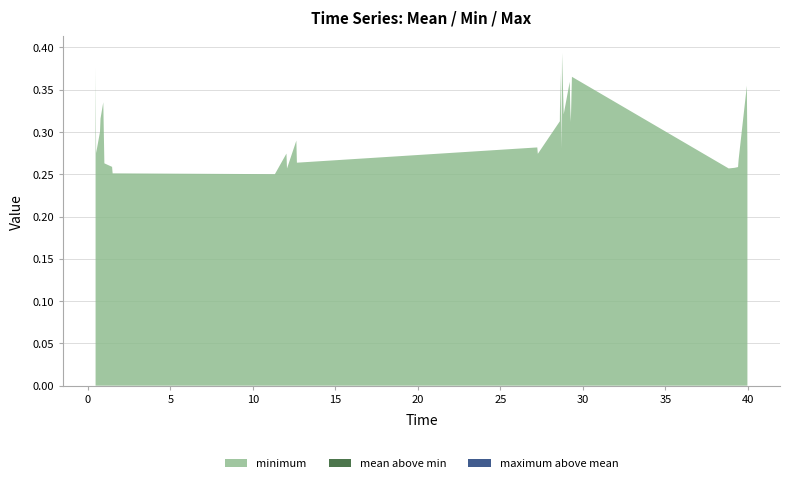

Reading left to right, what are all the values shown in this chart?

mean: 0.4	0.3	0.3	0.3	0.3	0.3	0.3	0.3	0.3	0.3	0.3	0.3	0.3	0.3	0.3	0.3	0.4	0.3	0.3	0.4	0.3	0.4	0.3	0.3	0.3	0.4	0.3	0.3	0.3	0.3	0.4	0.3
minimum: 0.4	0.3	0.3	0.3	0.3	0.3	0.3	0.3	0.3	0.3	0.3	0.3	0.3	0.3	0.3	0.3	0.4	0.3	0.3	0.4	0.3	0.4	0.3	0.3	0.3	0.4	0.3	0.3	0.3	0.3	0.4	0.3
maximum: 0.4	0.3	0.3	0.3	0.3	0.3	0.3	0.3	0.3	0.3	0.3	0.3	0.3	0.3	0.3	0.3	0.4	0.3	0.3	0.4	0.3	0.4	0.3	0.3	0.3	0.4	0.3	0.3	0.3	0.3	0.4	0.3